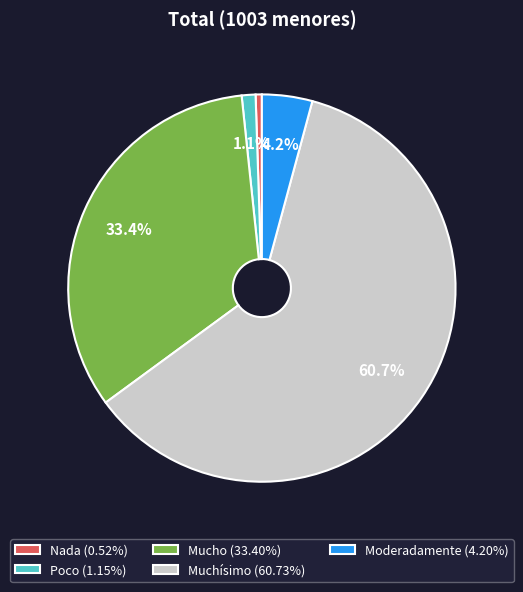

What portion of the pie excludes Mucho (33.40%)?

66.6%